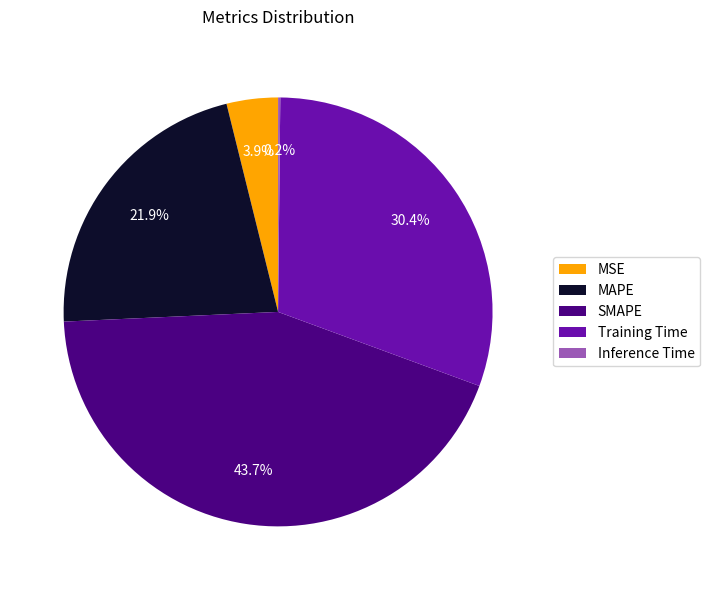

Is there any slice that represents more than half of the pie?

No